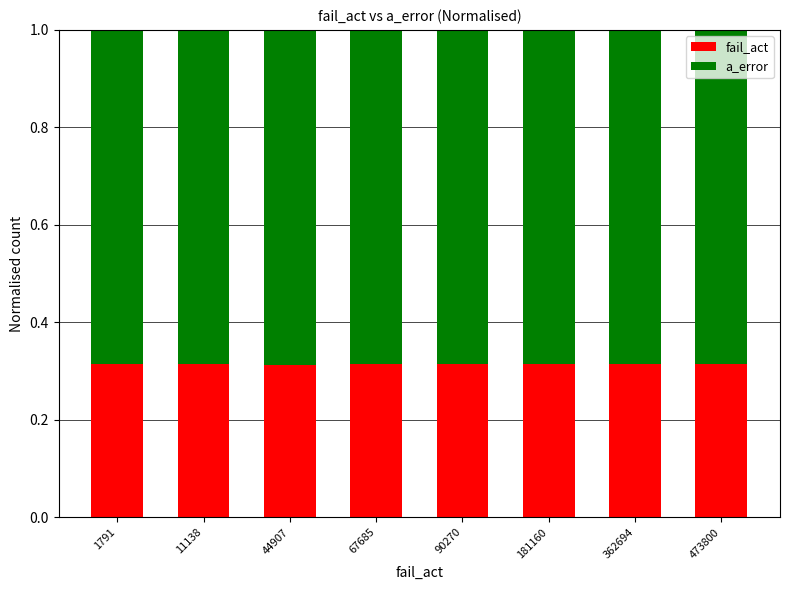

How many fail_act values are between 0 and 1?

8